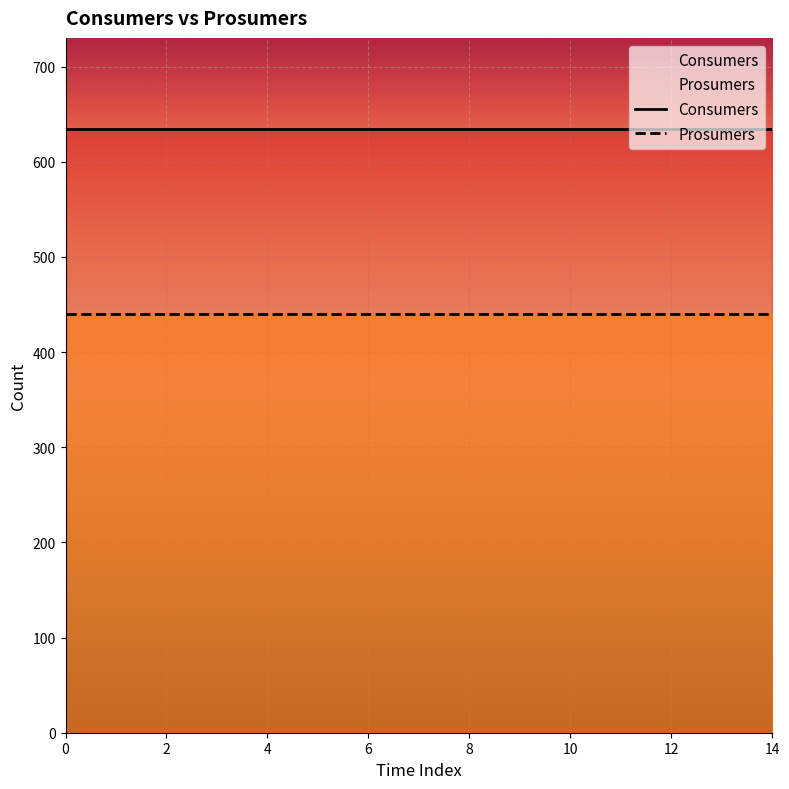

The Prosumers series shows 440 at 8. True or false?

True